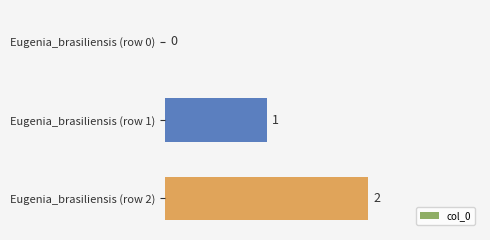

Which label corresponds to the largest value in the chart?

Eugenia_brasiliensis (row 2)